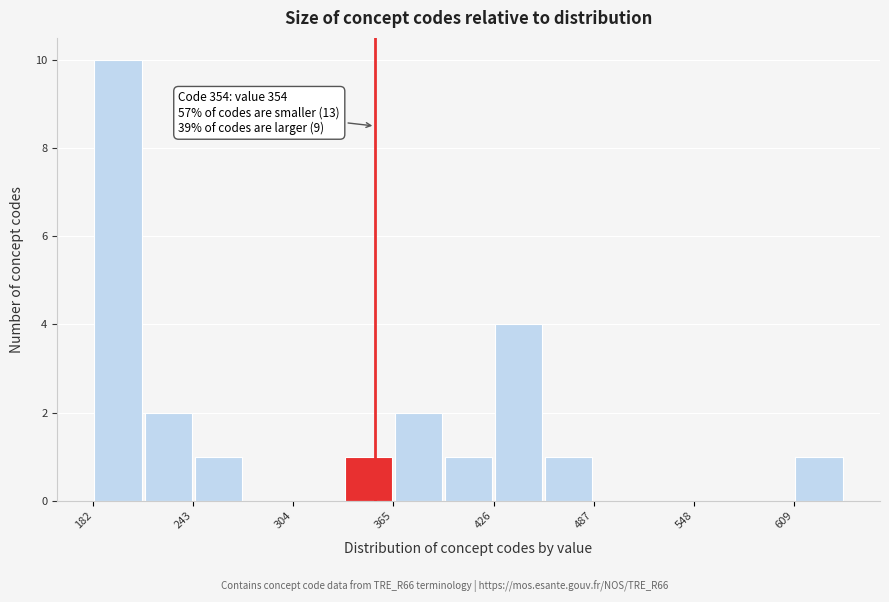

Around what value on the x-axis is the tallest bar? Give the approximate position of its centre, as read against the axis.

200